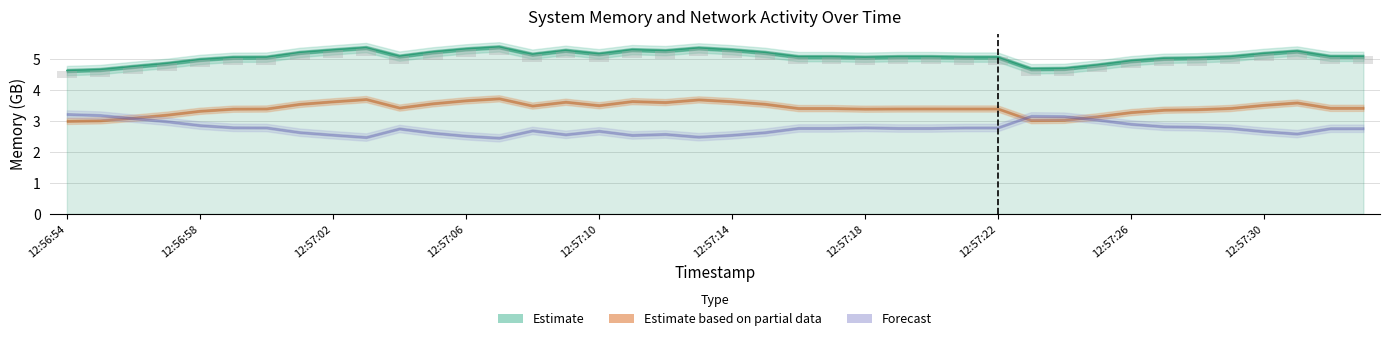

Count the number of categories in the chart.

40